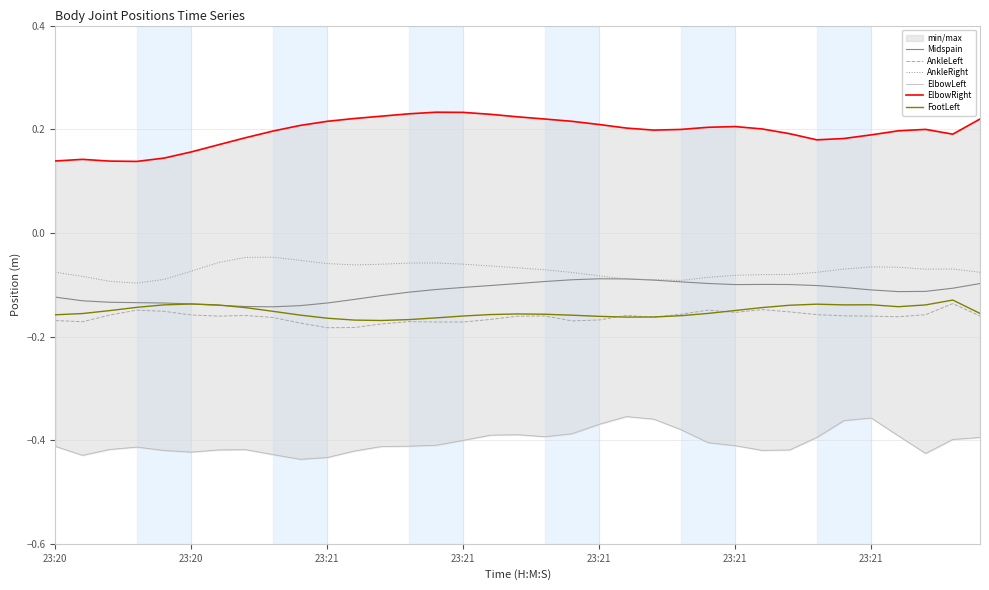

Is the value of FootLeft at 29 greater than the value of ElbowRight at 29?

No